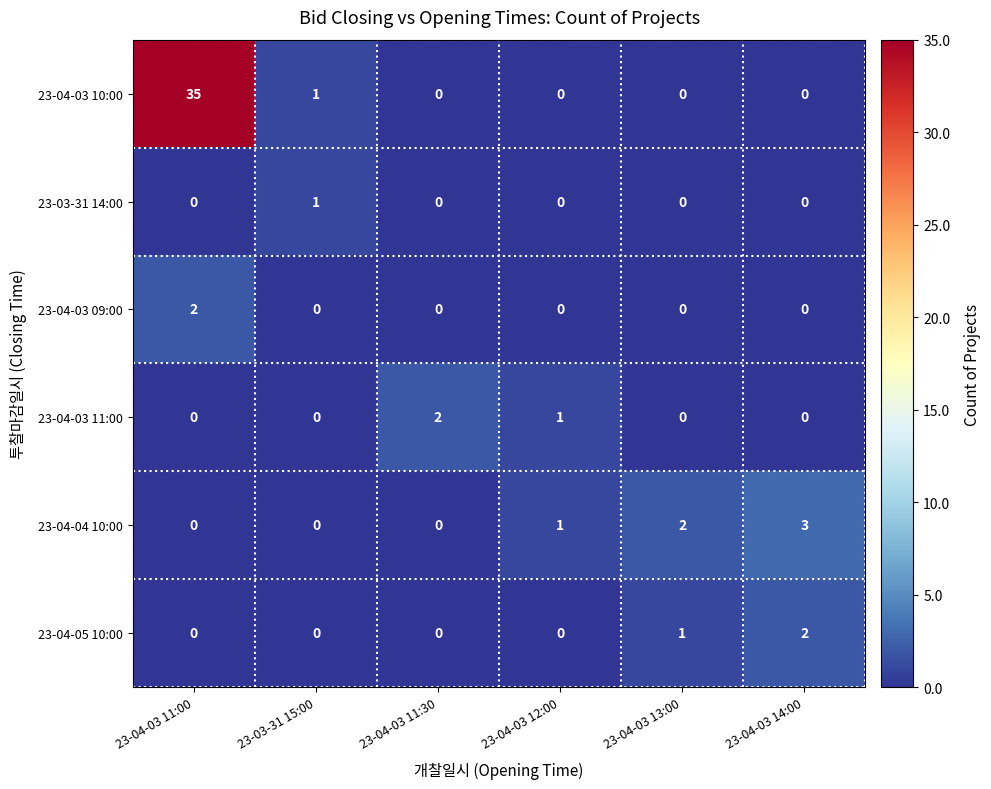

Is it true that 23-04-05 10:00 equals 0 at 23-04-03 12:00?

True